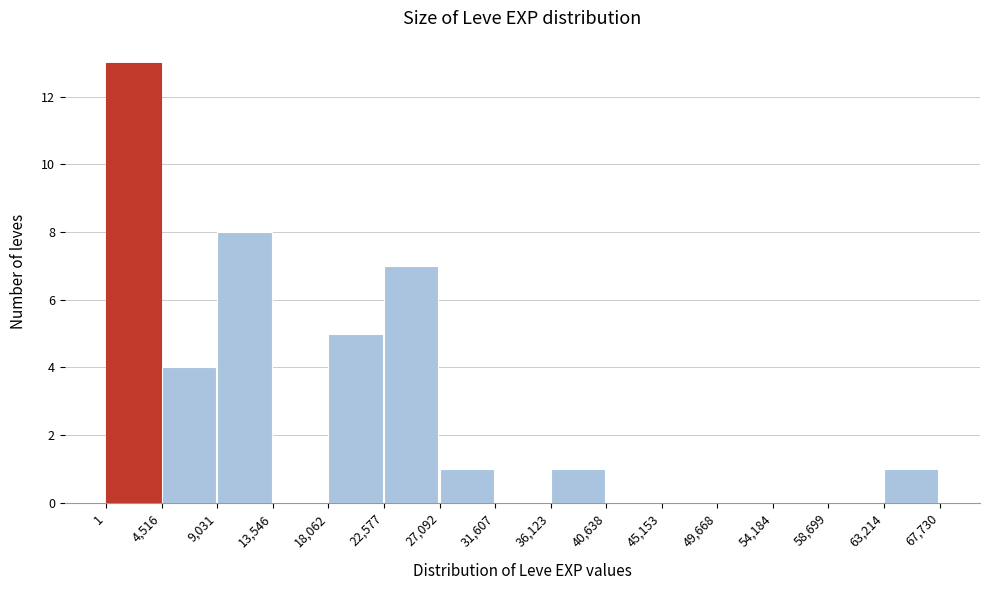

Which range on the x-axis has the tallest bar?

1 to 4,516